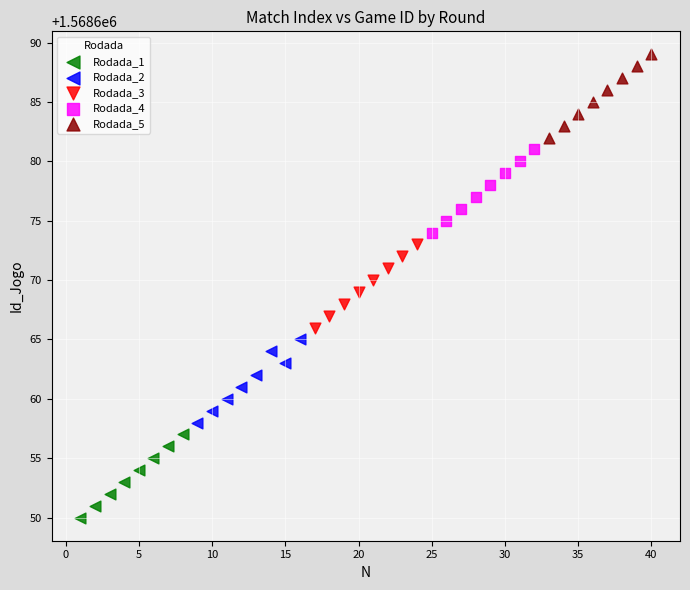

Which series reaches the maximum Y coordinate?

Rodada_5